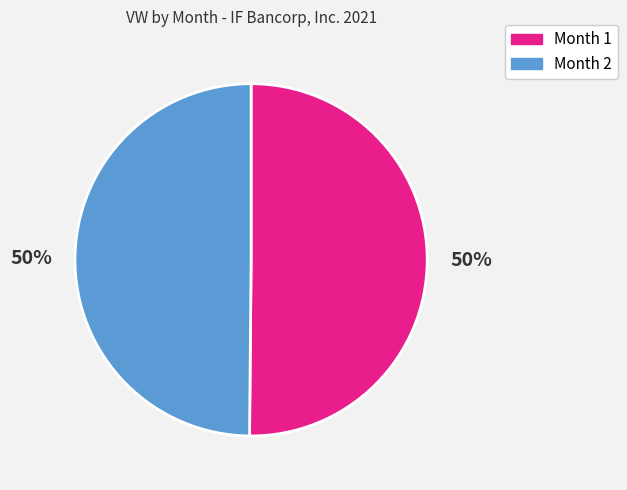

Combined, do Month 2 and Month 1 account for over 50%?

Yes